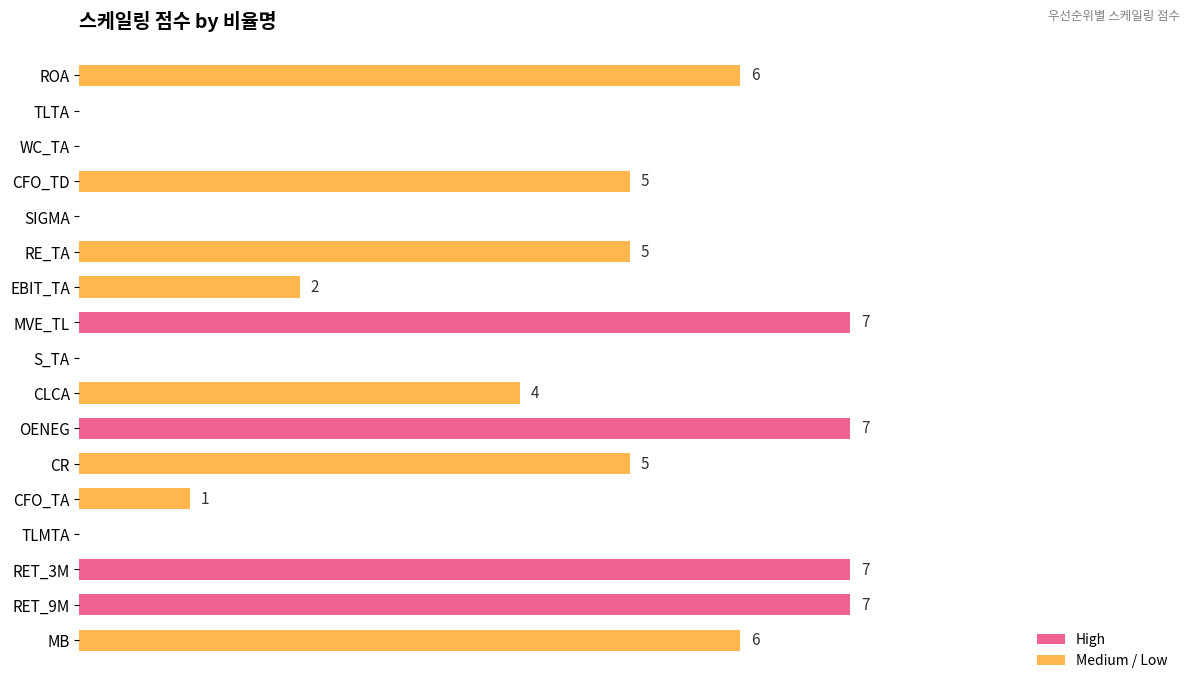

Are the bars horizontal?

Yes